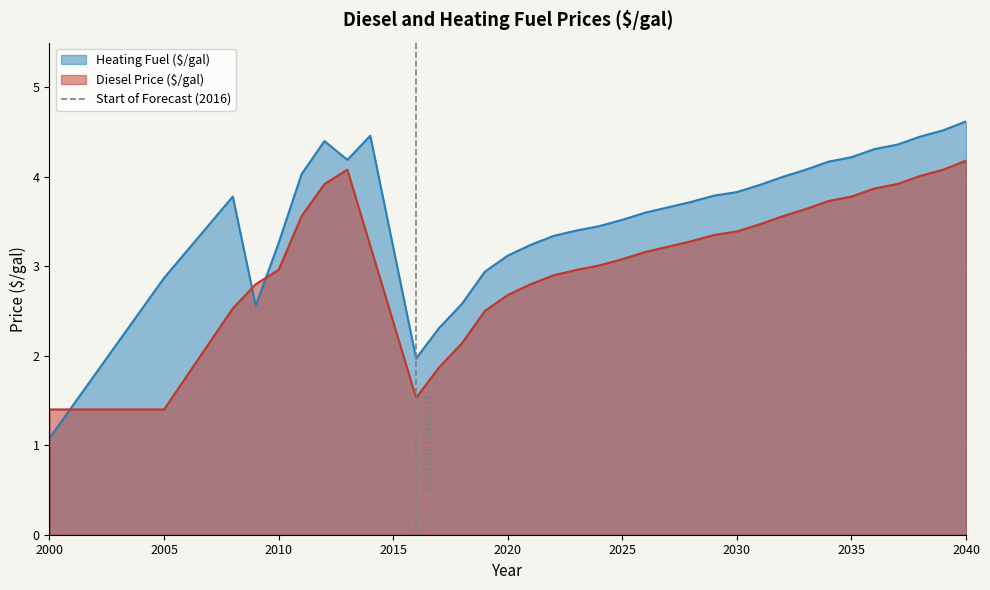

What is the highest value of the Heating Fuel ($/gal) series?

4.6